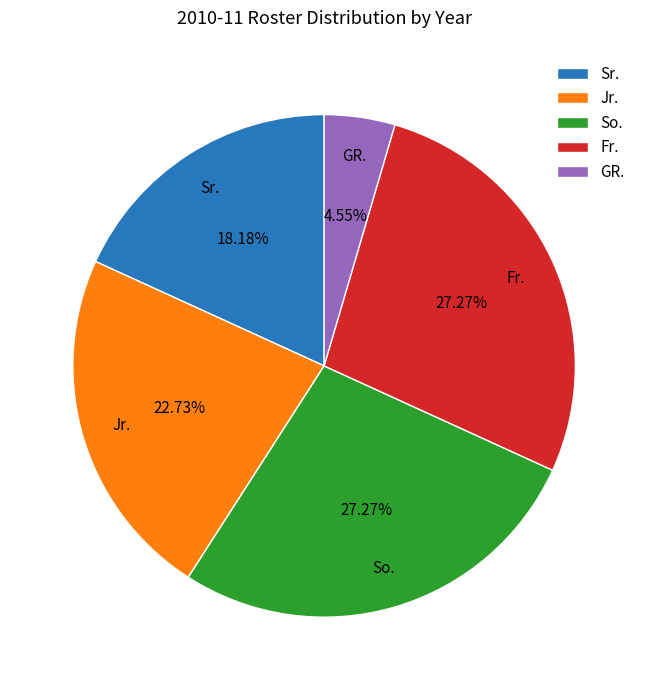

Between Sr. and Jr., which is larger?

Jr.